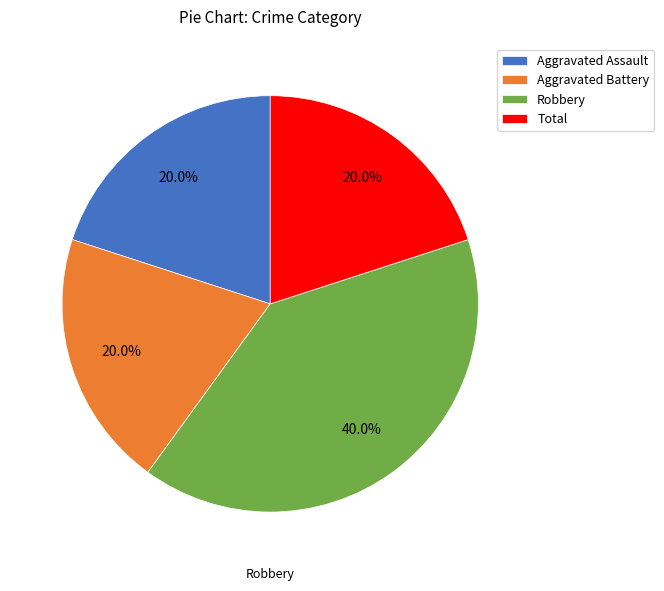

What is the largest slice in the pie chart?

Robbery